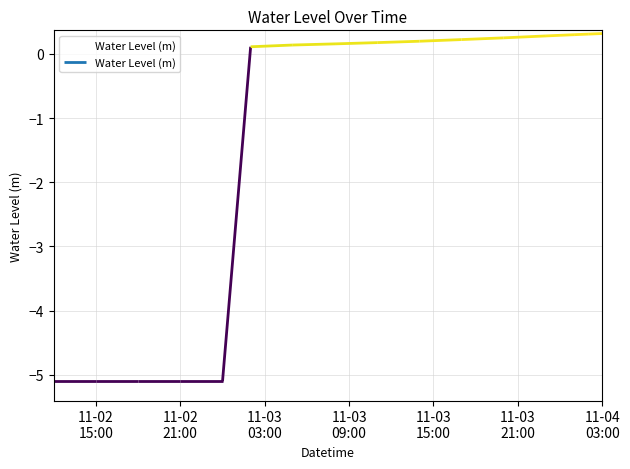

How many values are above zero?

12